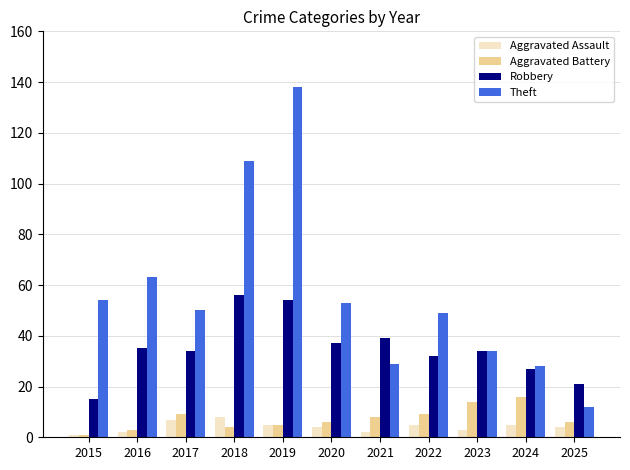

What is the highest value of the Aggravated Assault series?

8